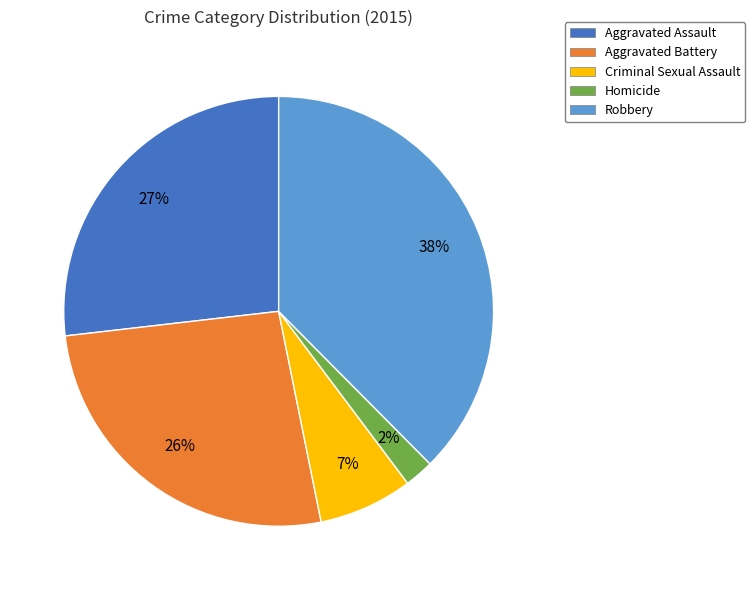

To the nearest percent, what is the combined percentage of Homicide and Criminal Sexual Assault?

9%